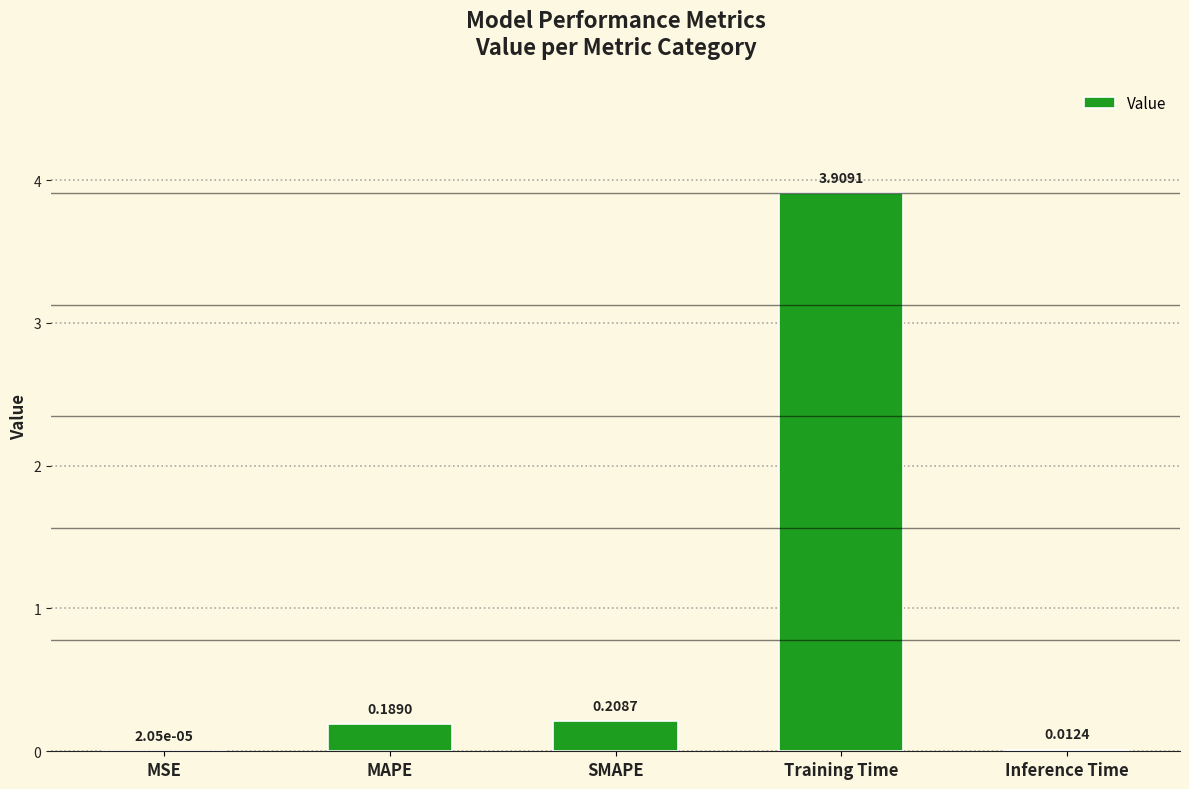

Are the bars horizontal?

No